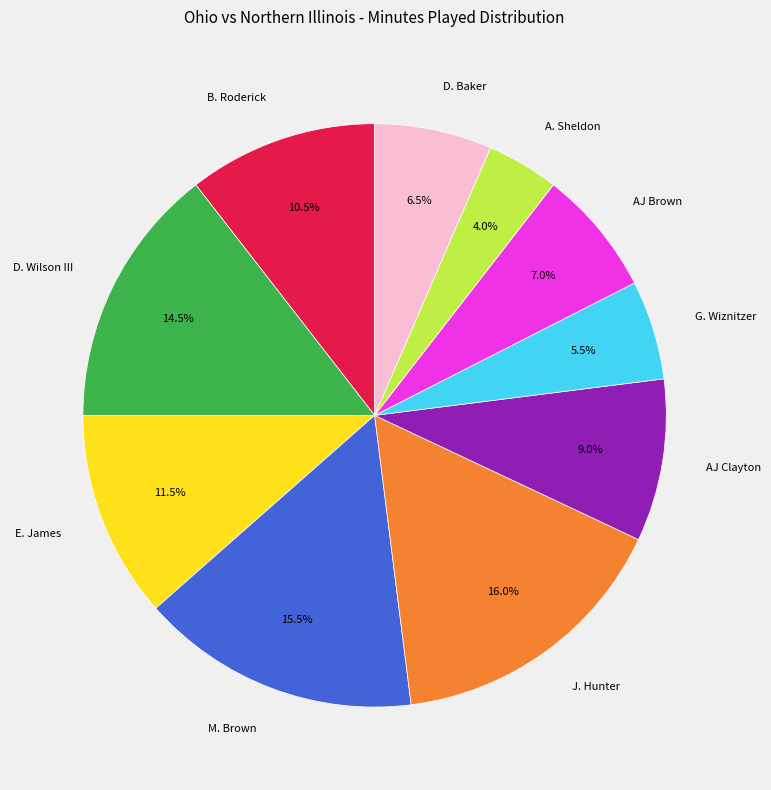

To the nearest percent, what is the average slice percentage?

10%